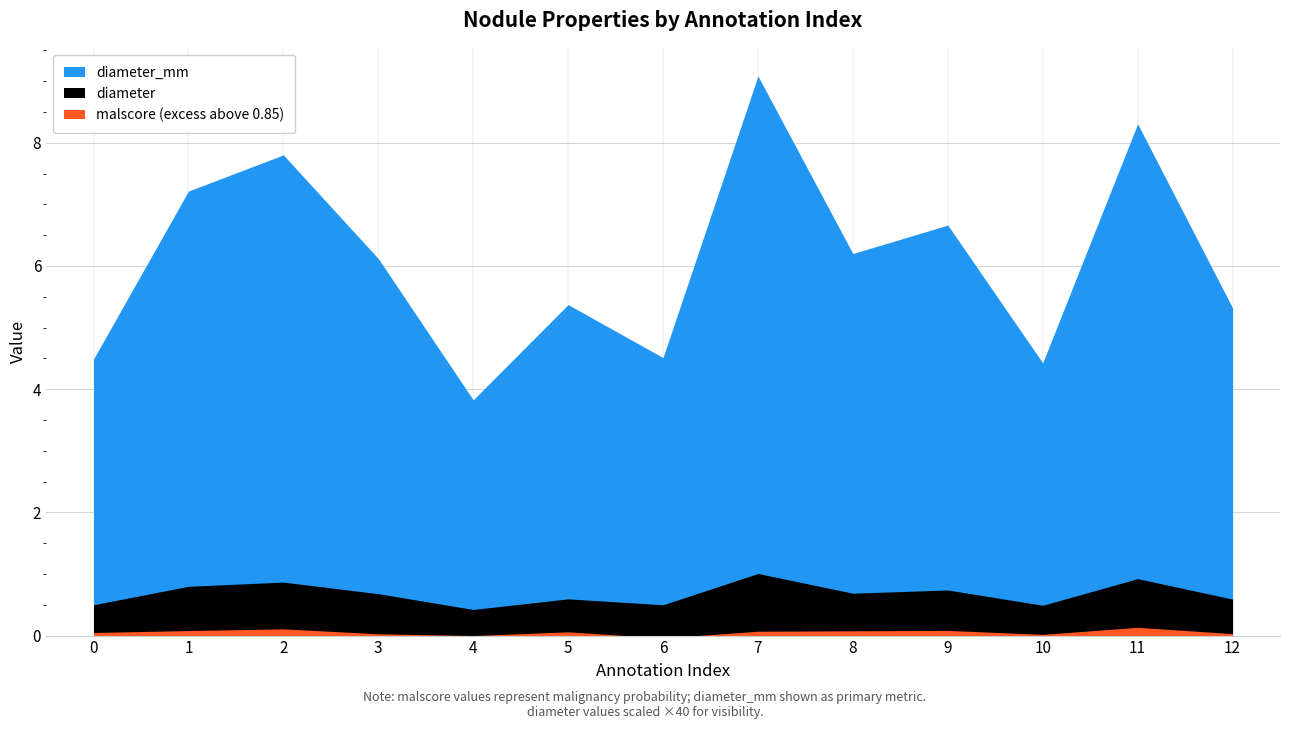

At which category is the sum across all series the highest?

7